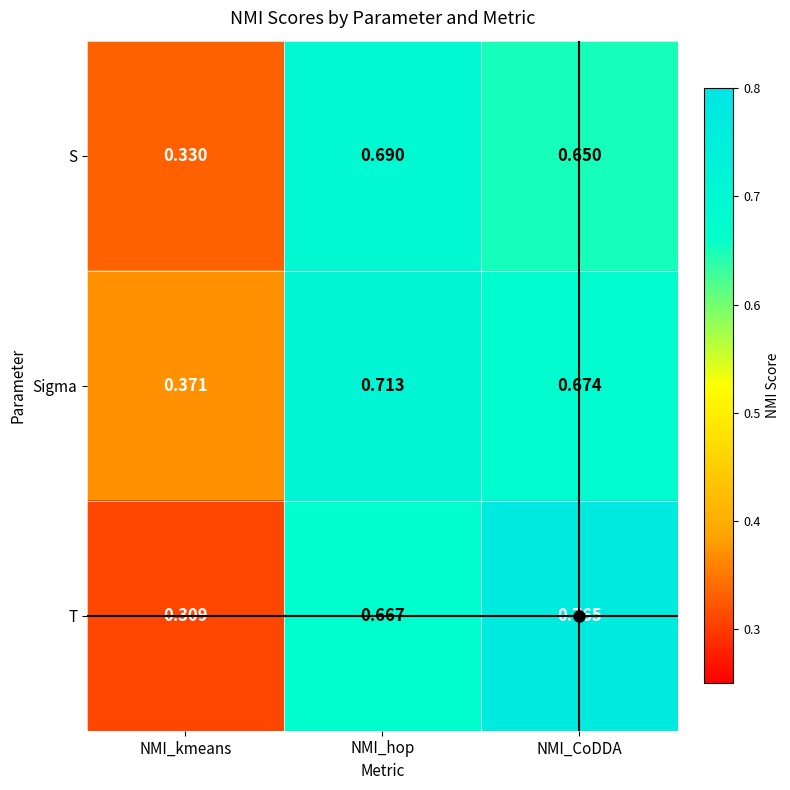

How many series are shown in this chart?

3